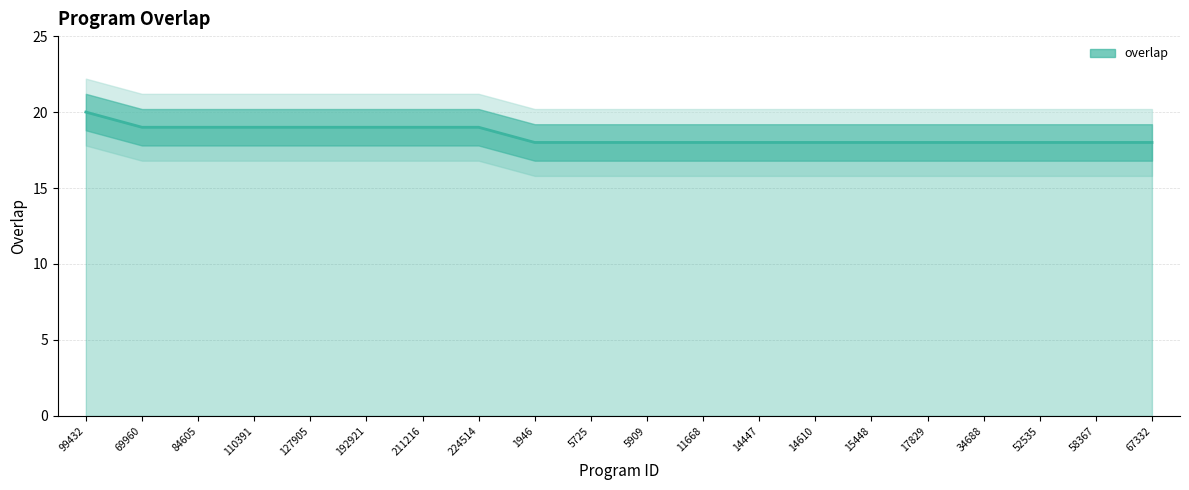

True or false: the data shows 31 at 5909.

False